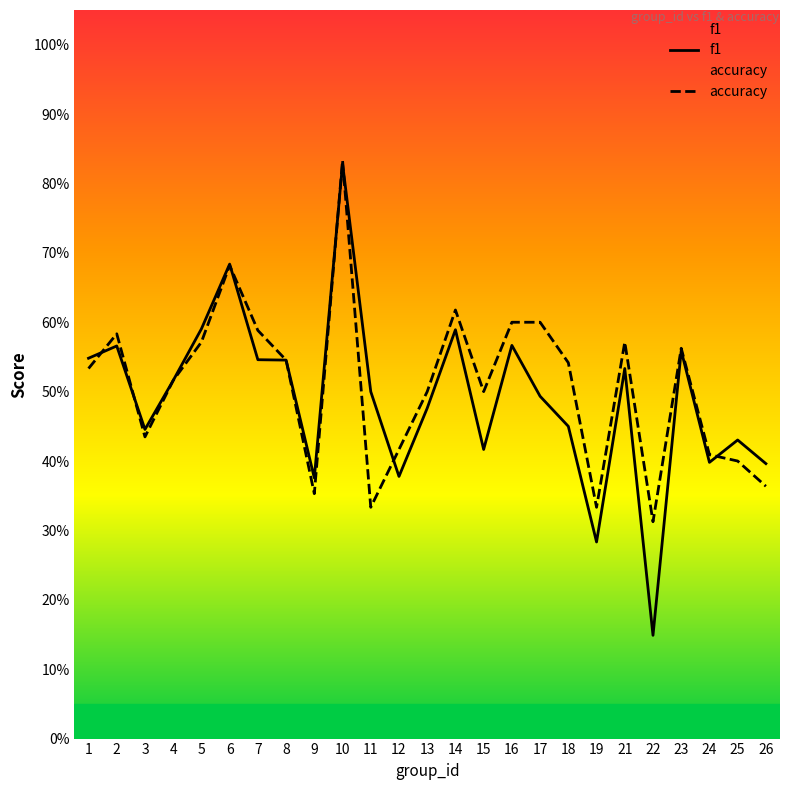

Reading left to right, list all the values displayed in this chart.

f1: 0.5	0.6	0.4	0.5	0.6	0.7	0.5	0.5	0.4	0.8	0.5	0.4	0.5	0.6	0.4	0.6	0.5	0.5	0.3	0.5	0.1	0.6	0.4	0.4	0.4
accuracy: 0.5	0.6	0.4	0.5	0.6	0.7	0.6	0.5	0.4	0.8	0.3	0.4	0.5	0.6	0.5	0.6	0.6	0.5	0.3	0.6	0.3	0.6	0.4	0.4	0.4